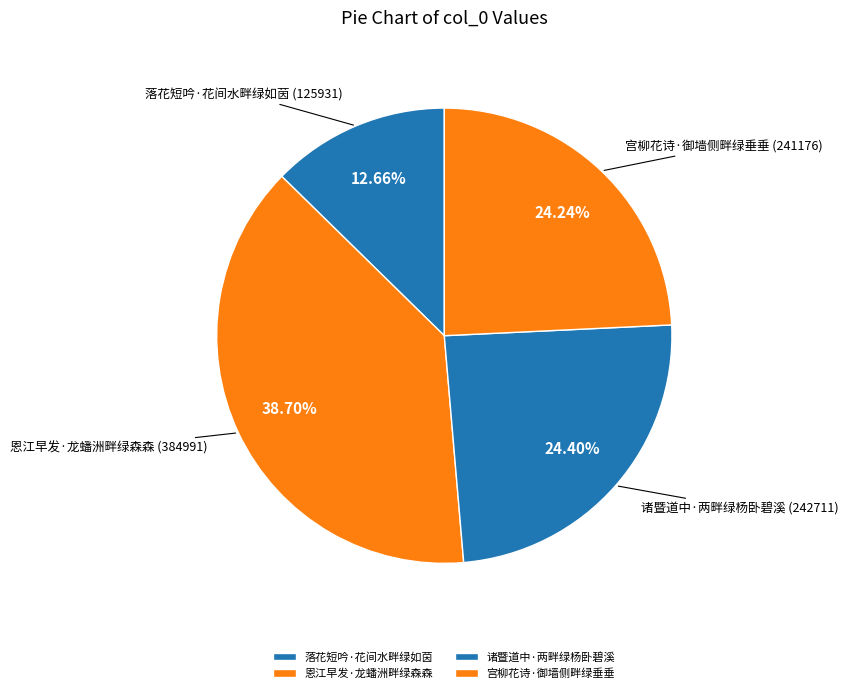

Is it true that 诸暨道中·两畔绿杨卧碧溪 is 36% of the pie?

False